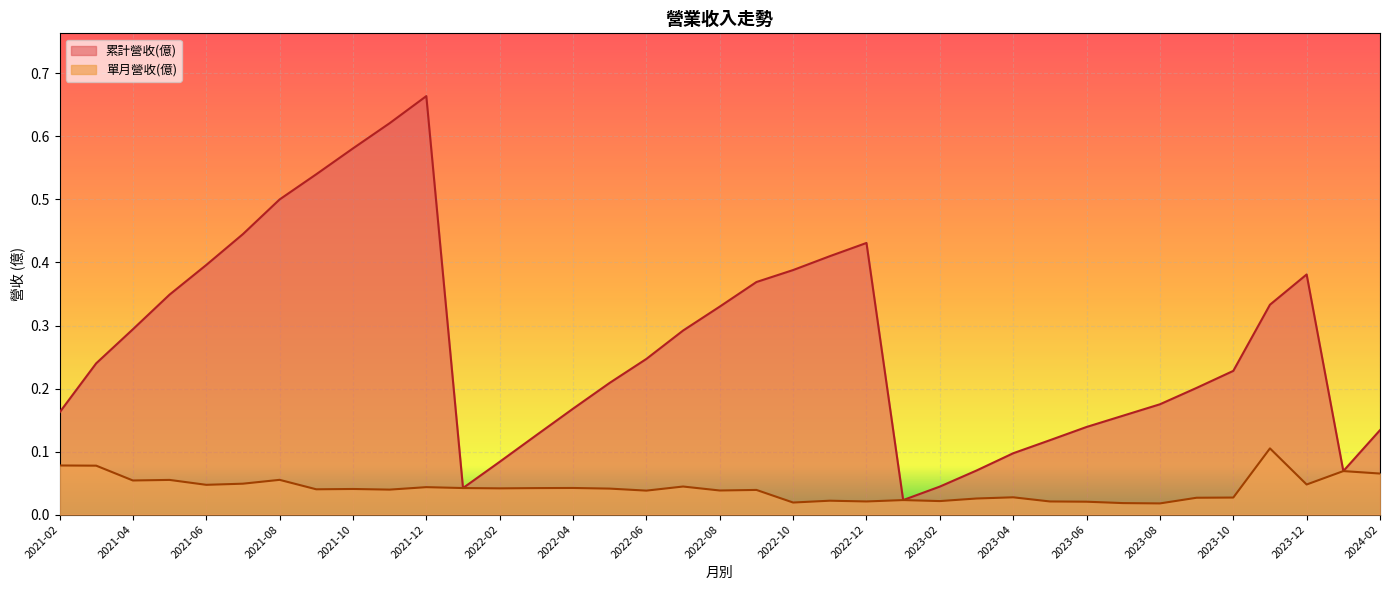

Where is 單月營收(億) nearest to the value 0?

2023-08